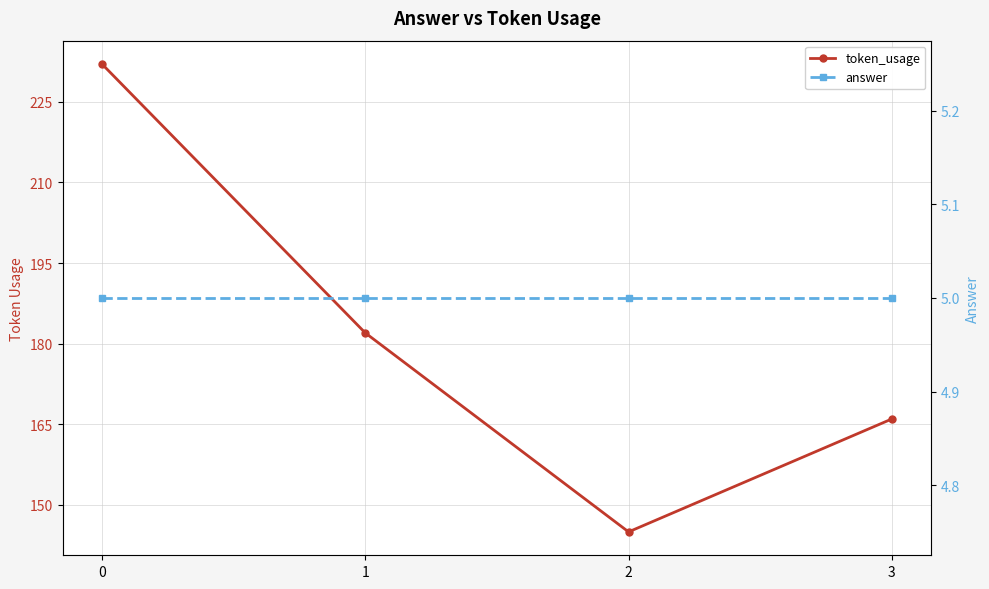

The value of answer at 2 is 5. True or false?

True